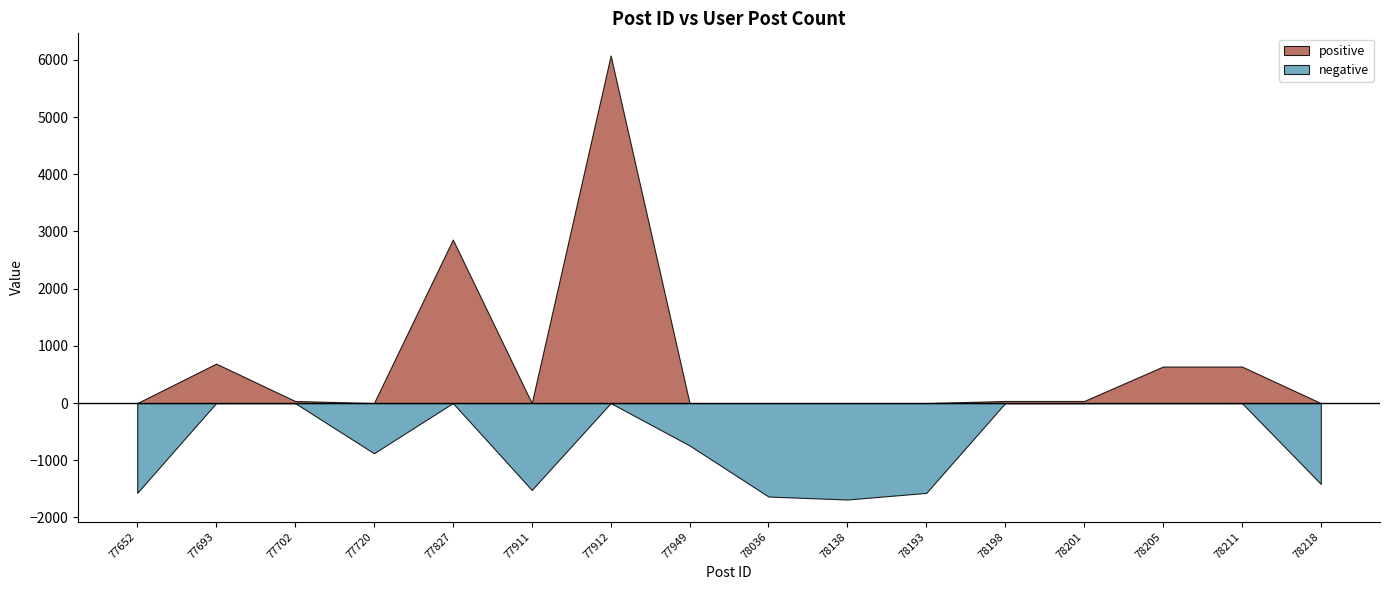

At which category is the sum across all series the highest?

77912